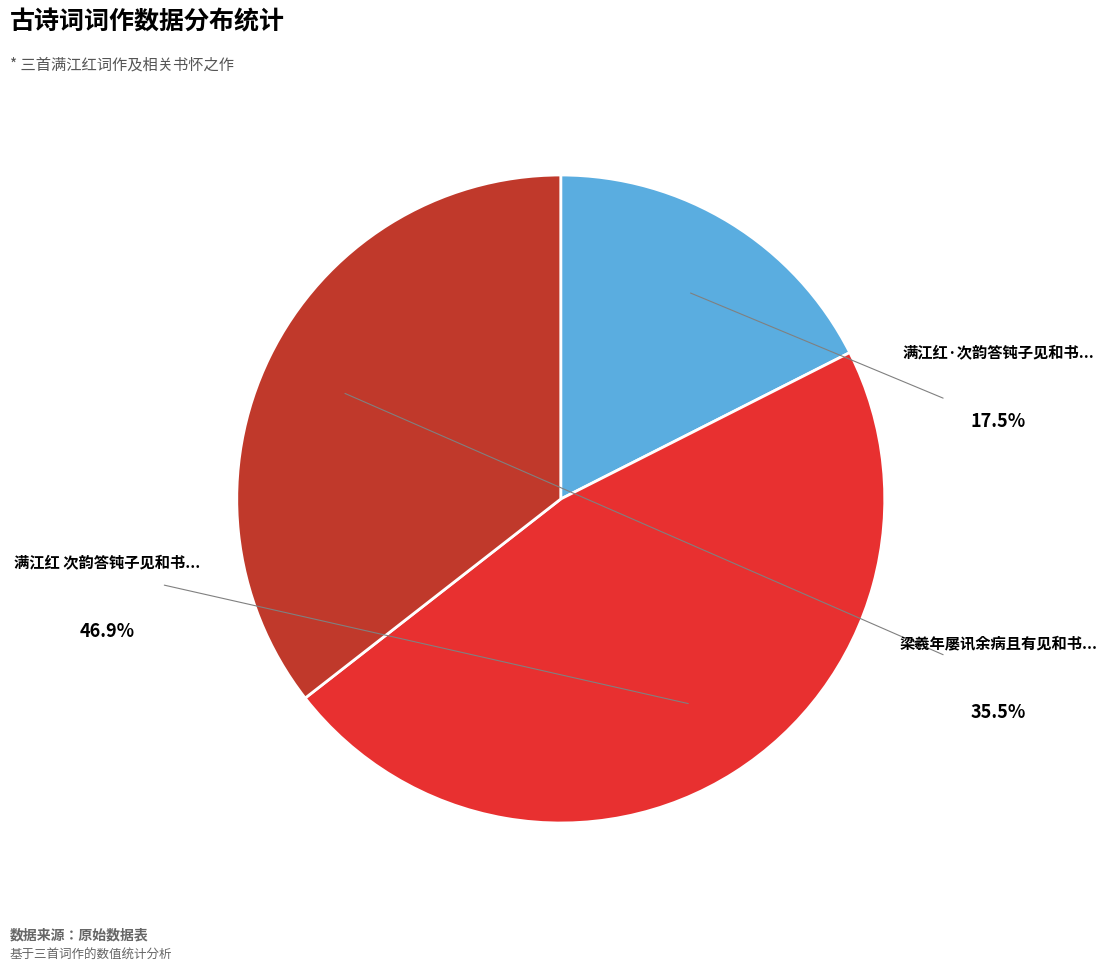

Is there any slice that represents more than half of the pie?

No